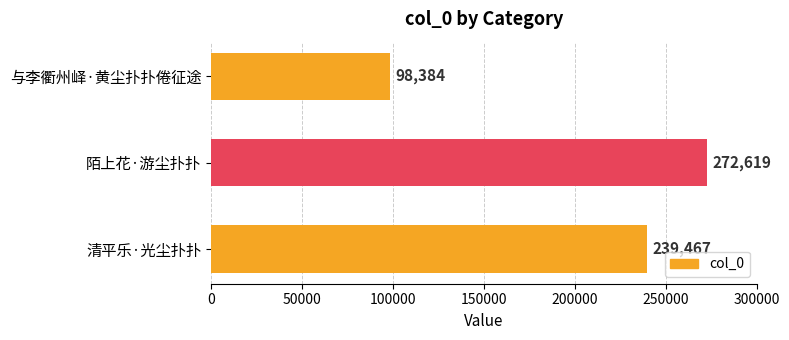

Which label corresponds to the smallest value in the chart?

与李衢州峄·黄尘扑扑倦征途